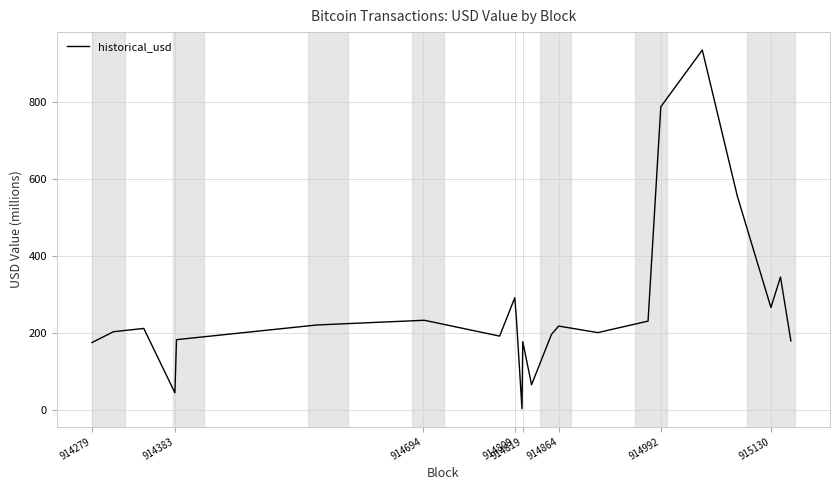

What is the maximum value shown in the chart?

935.6